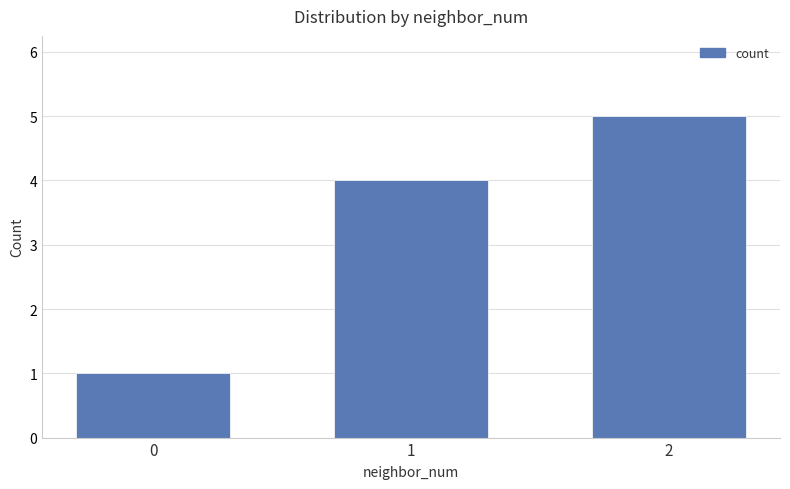

The chart shows a value of 1 at 0. True or false?

True